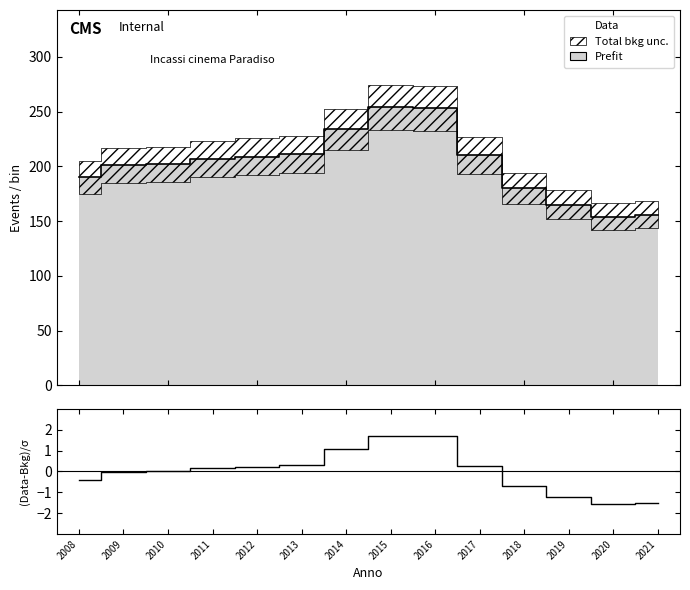

At which label is the value closest to 0?

2010